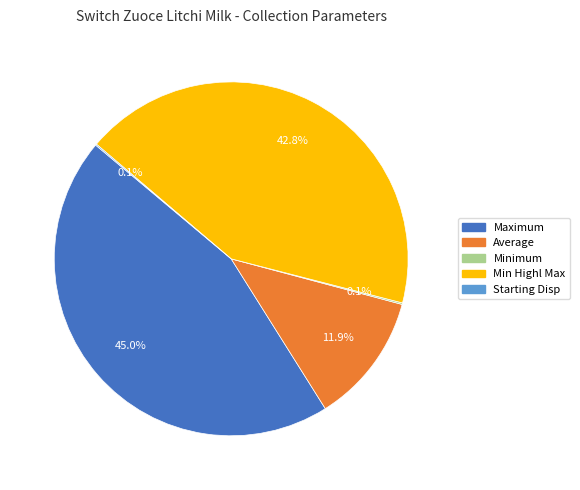

What is the largest slice in the pie chart?

Maximum